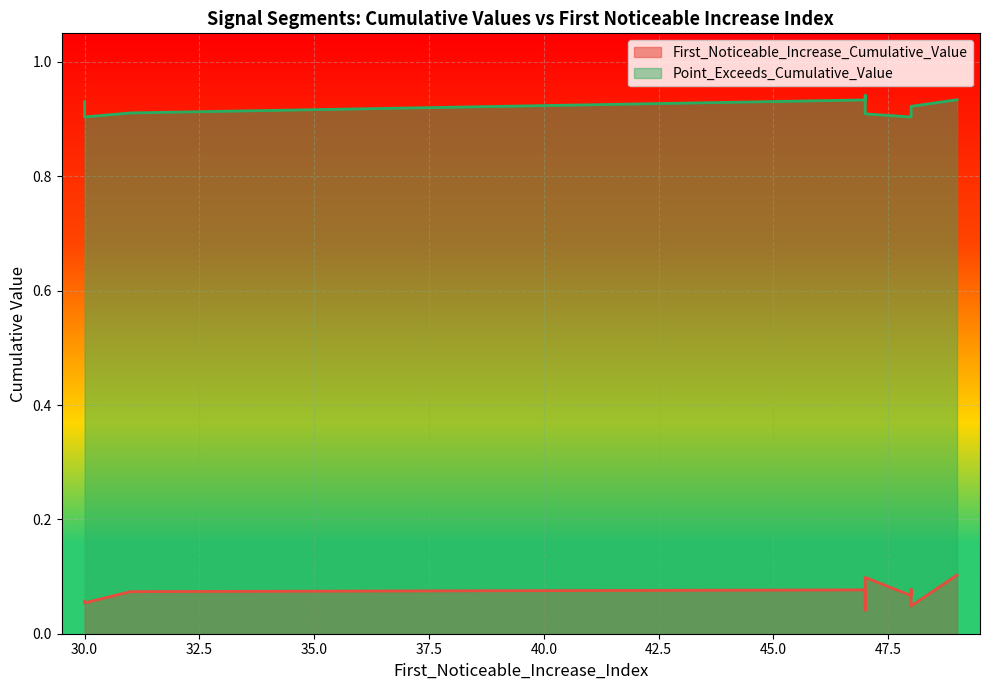

List the labels in order of First_Noticeable_Increase_Cumulative_Value value, largest first.

49, 47, 48, 47, 31, 48, 30, 30, 48, 47